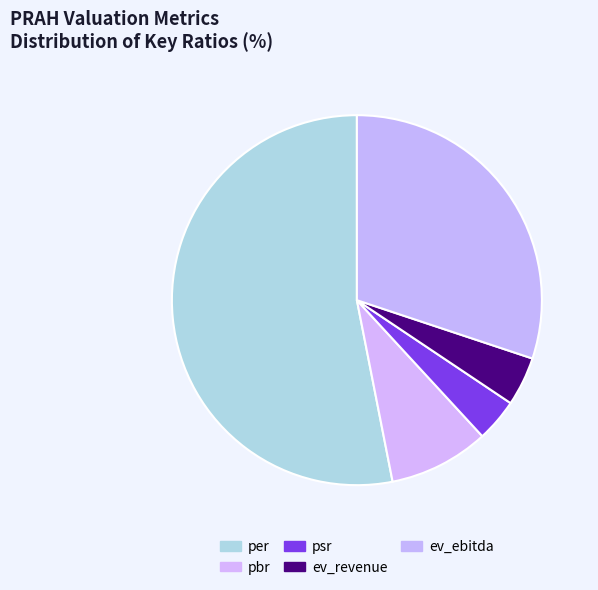

The ev_ebitda slice represents 39% of the pie. True or false?

False